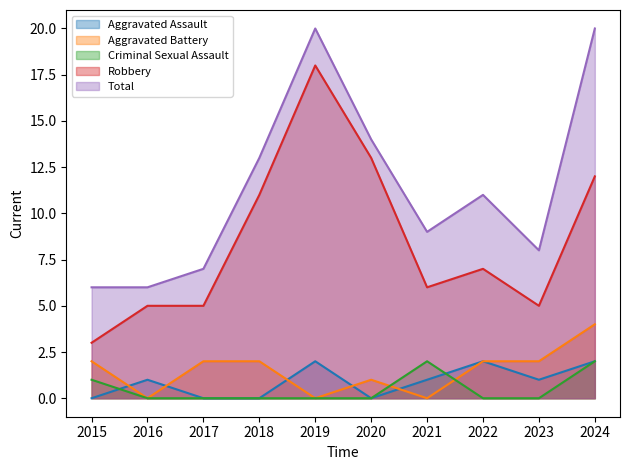

What is the difference between the Total values at 2017 and 2018?

6